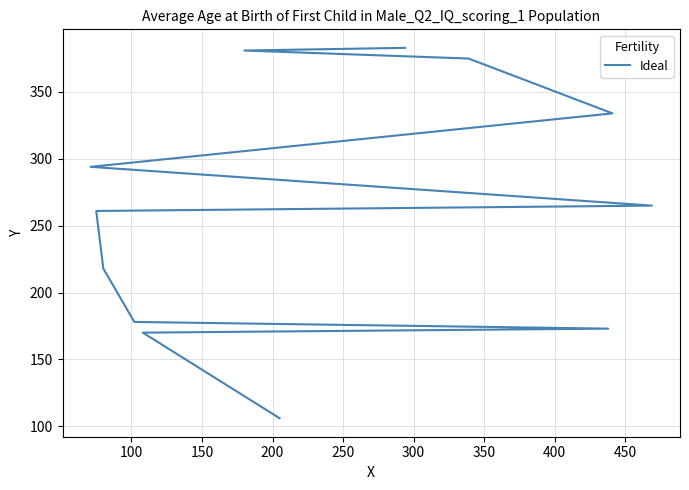

Reading left to right, list all the values displayed in this chart.

106	170	173	178	218	261	265	294	334	375	381	383